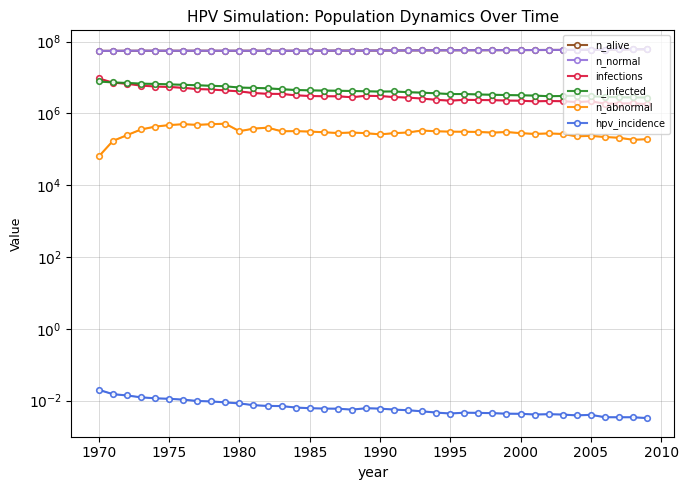

At which category does infections reach its first local valley?

18